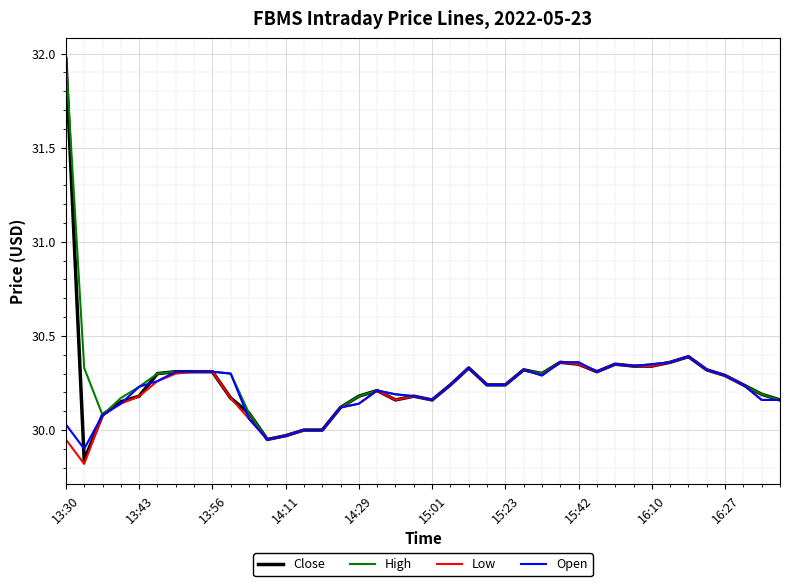

Which series has the widest spread of values?

Close